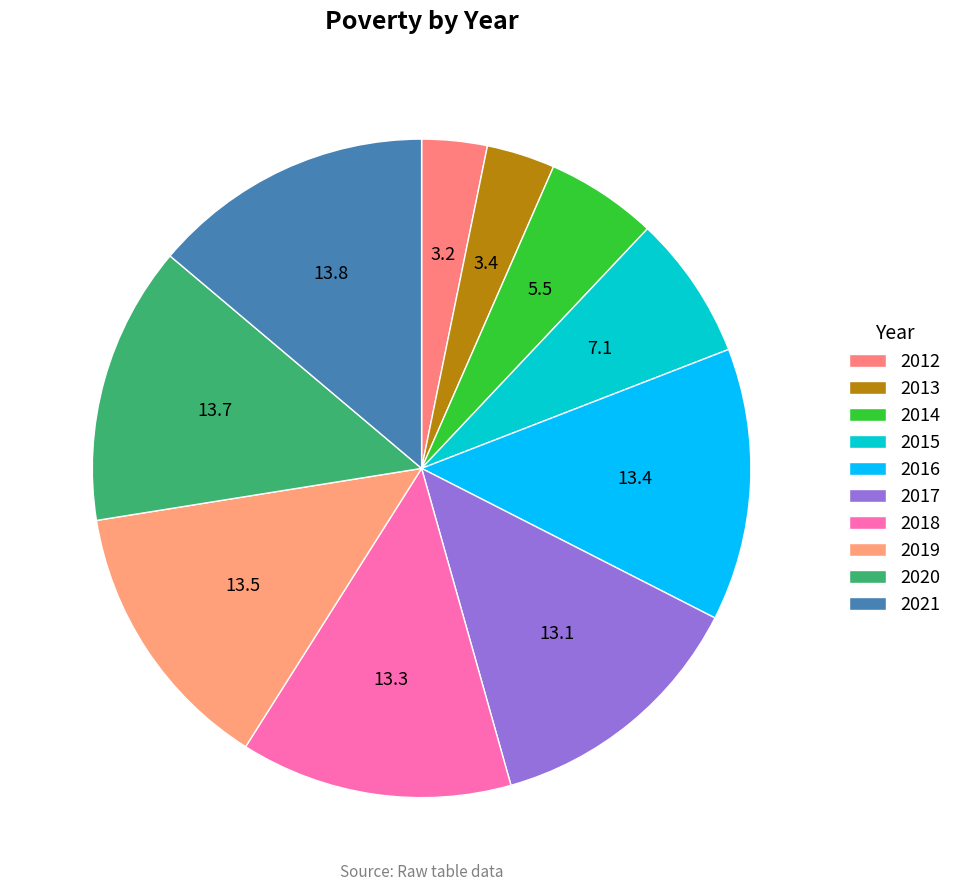

True or false: 2013 accounts for 15% of the total.

False